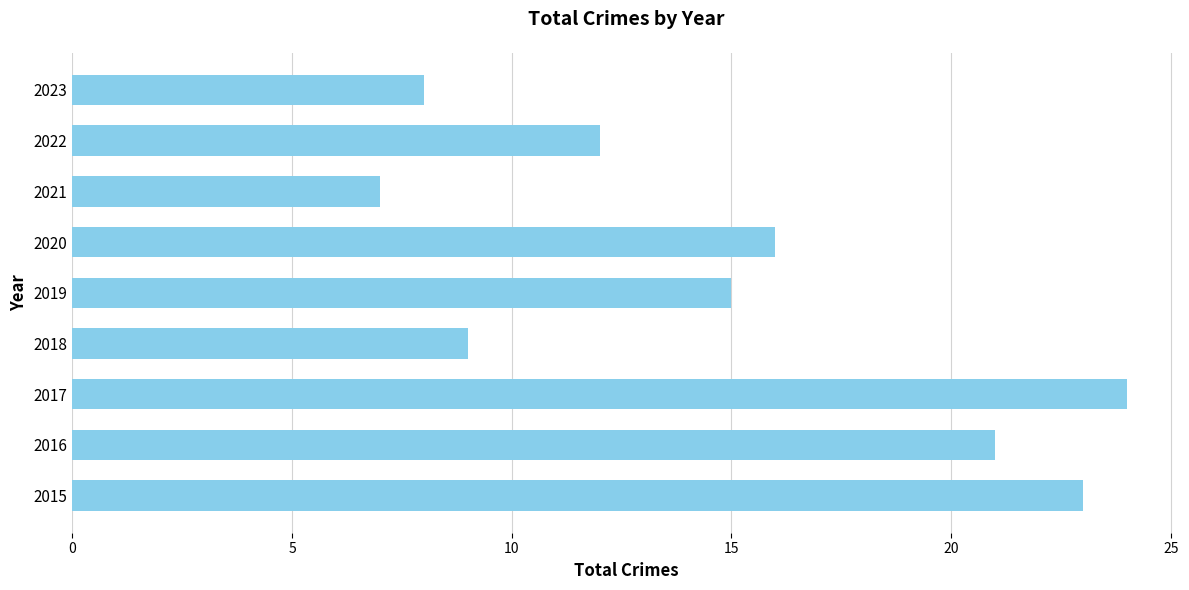

Reading bottom to top, extract all data points from this chart.

23	21	24	9	15	16	7	12	8